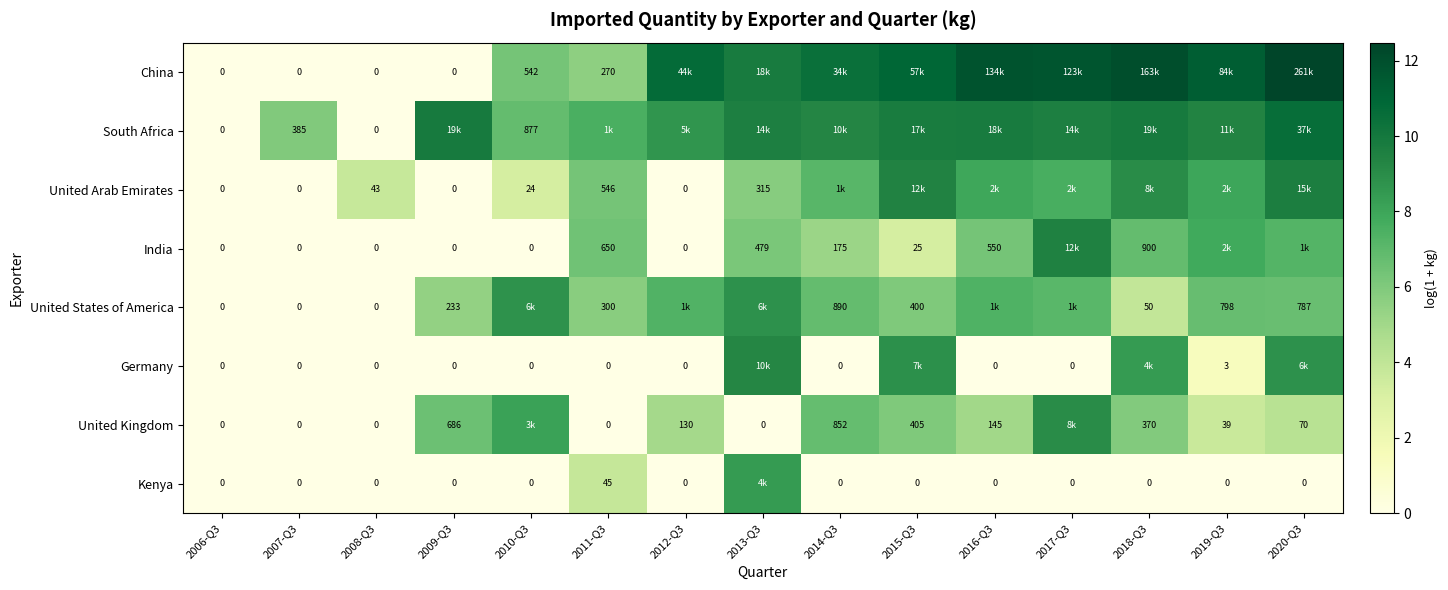

Which label corresponds to the largest value in the chart?

2020-Q3